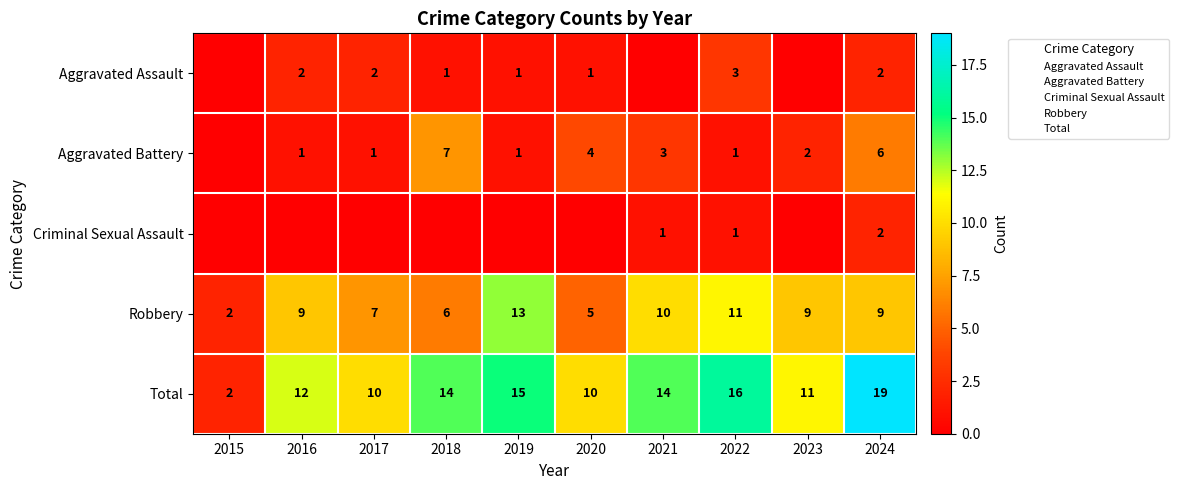

Which category has the lowest value in the Robbery series?

2015